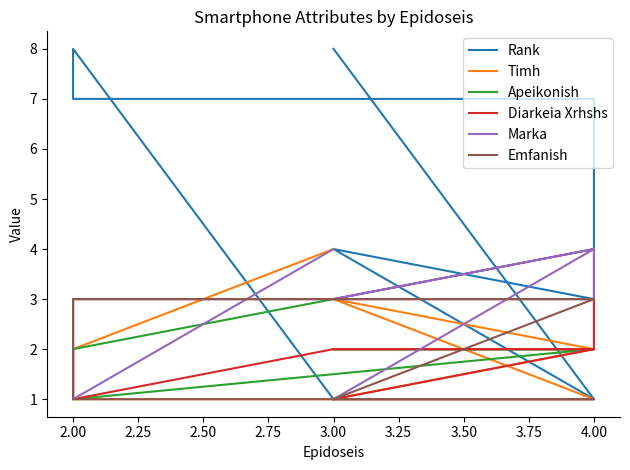

The value of Diarkeia Xrhshs at 3.00 is 1. True or false?

False